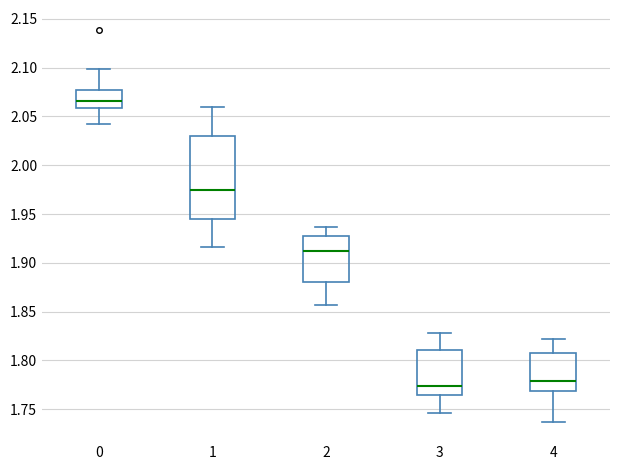

Where does the upper whisker of the box at x = 3 end on the y-axis? The values are not printed on the chart, so give them approximately, as read against the axis.

1.830